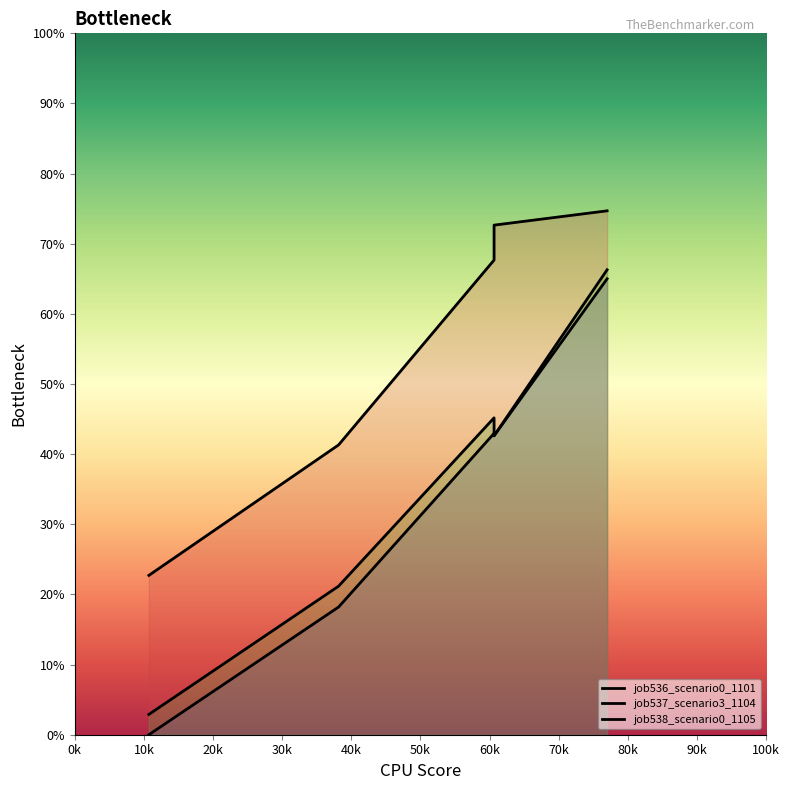

The job536_scenario0_1101 series shows 0.1 at B14. True or false?

False